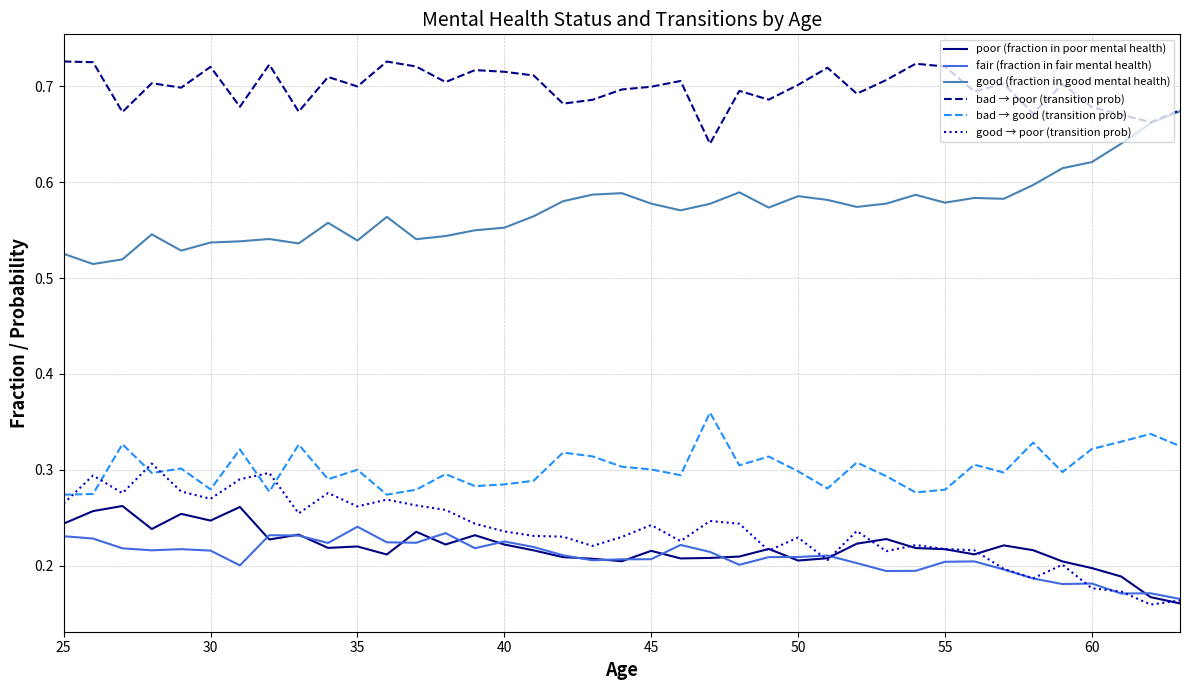

What are all the series names shown in the legend?

poor (fraction in poor mental health), fair (fraction in fair mental health), good (fraction in good mental health), bad → poor (transition prob), bad → good (transition prob), good → poor (transition prob)